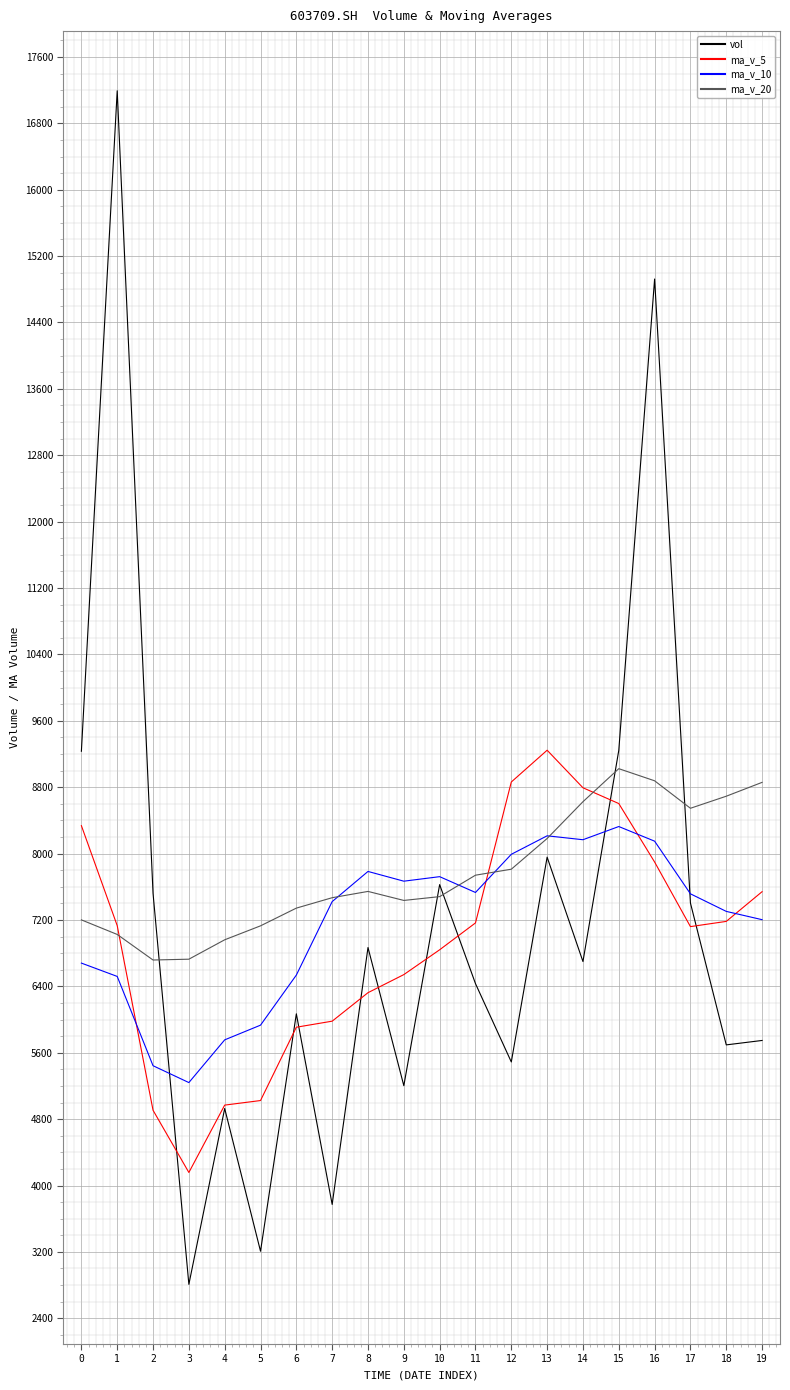

At which category does the chart reach its peak across all series?

1